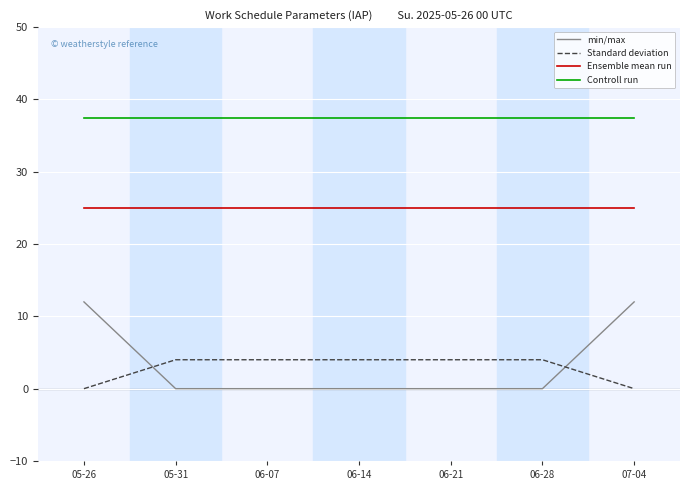

At how many categories does at least one series exceed 15?

7